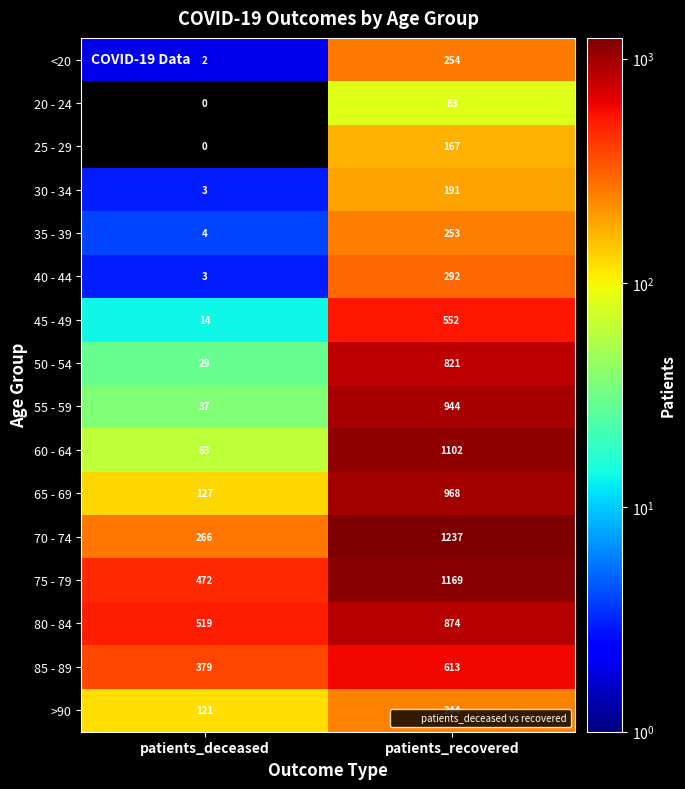

Which series has the largest total across all categories?

75 - 79